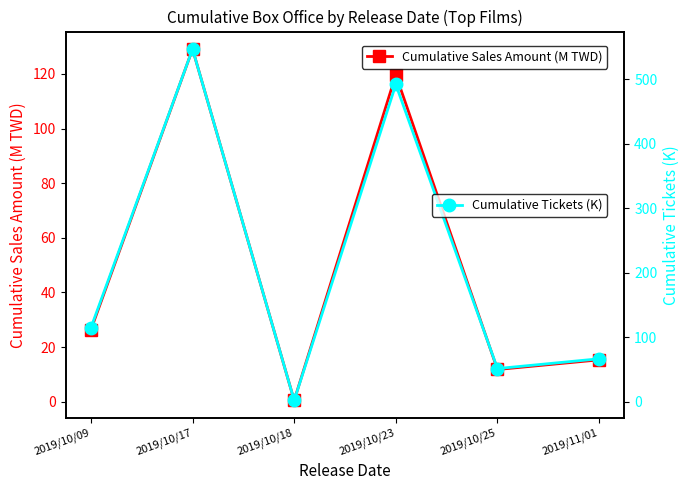

Reading right to left, extract all data points from this chart.

Cumulative Sales Amount (M TWD): 15.3	11.8	119.7	0.5	129.1	26.4
Cumulative Tickets (K): 66.9	51.7	492.0	2.4	546.8	115.1